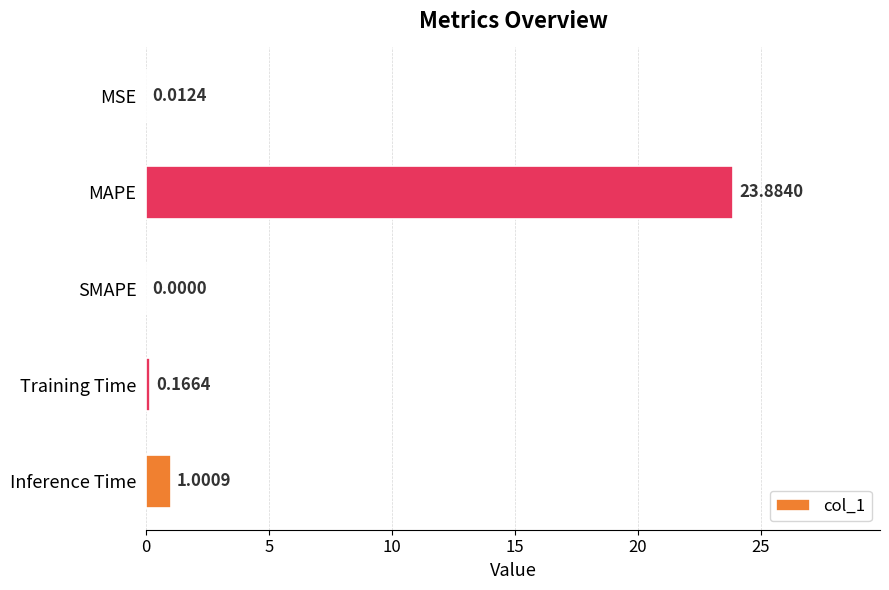

What is the sum of all values?

25.1